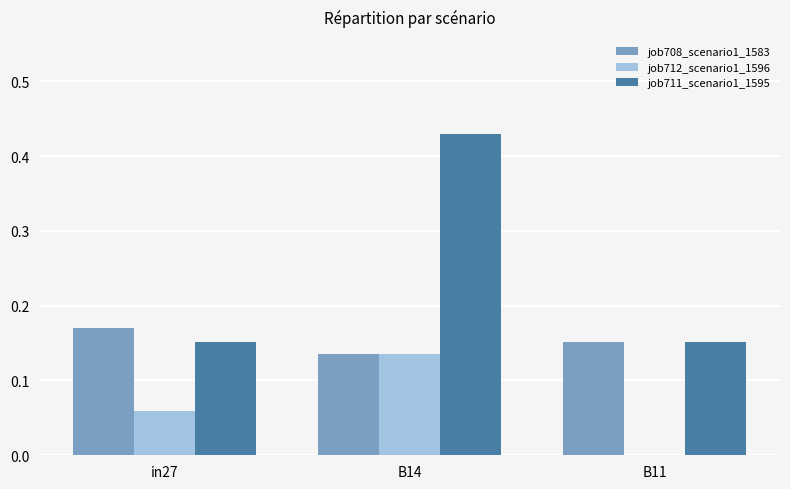

Which category has the highest value across all series?

B14